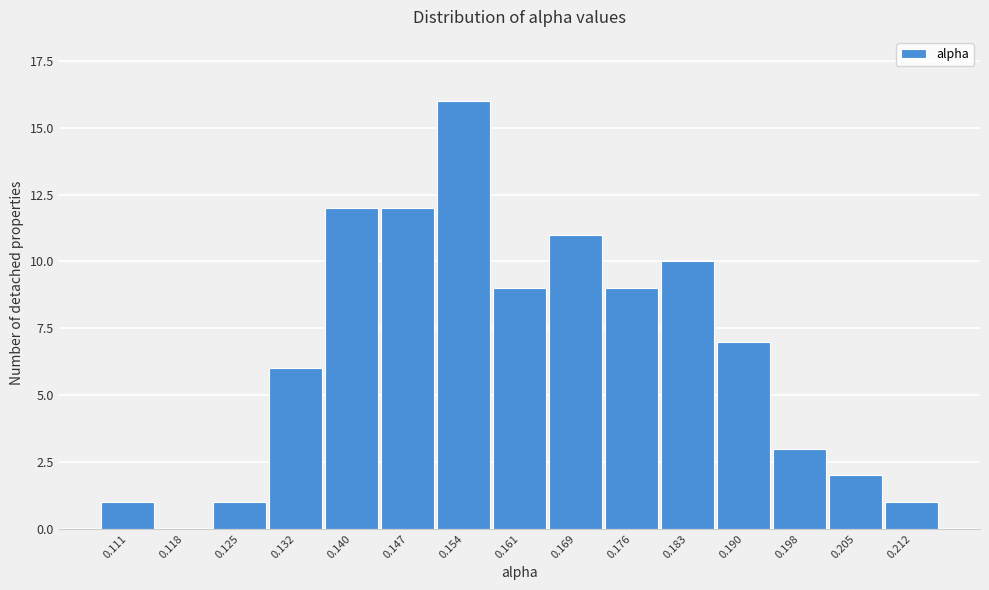

Reading left to right, transcribe all the data shown in this chart.

0.111=1	0.118=0	0.125=1	0.132=6	0.140=12	0.147=12	0.154=16	0.161=9	0.169=11	0.176=9	0.183=10	0.190=7	0.198=3	0.205=2	0.212=1